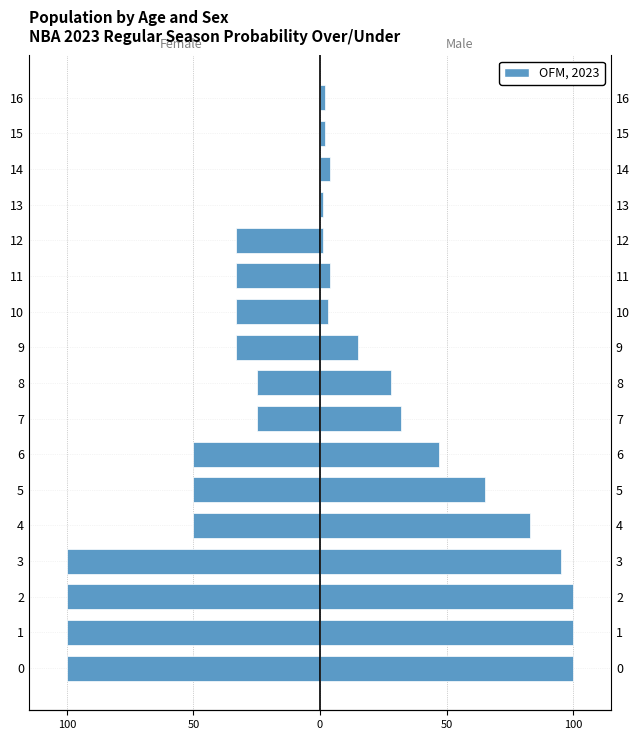

What is the maximum value shown in the chart?

100